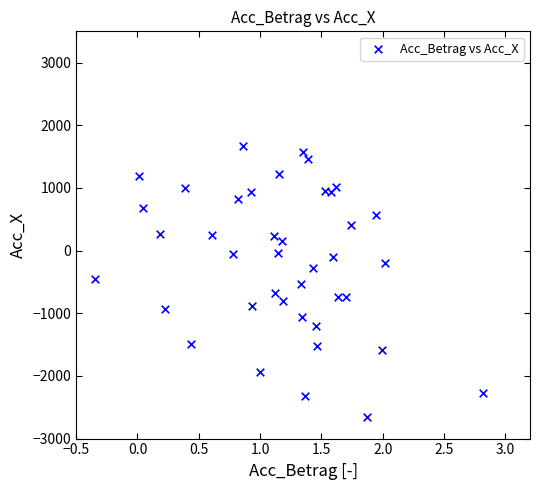

What is the range of X values (max minus min)?

3.2